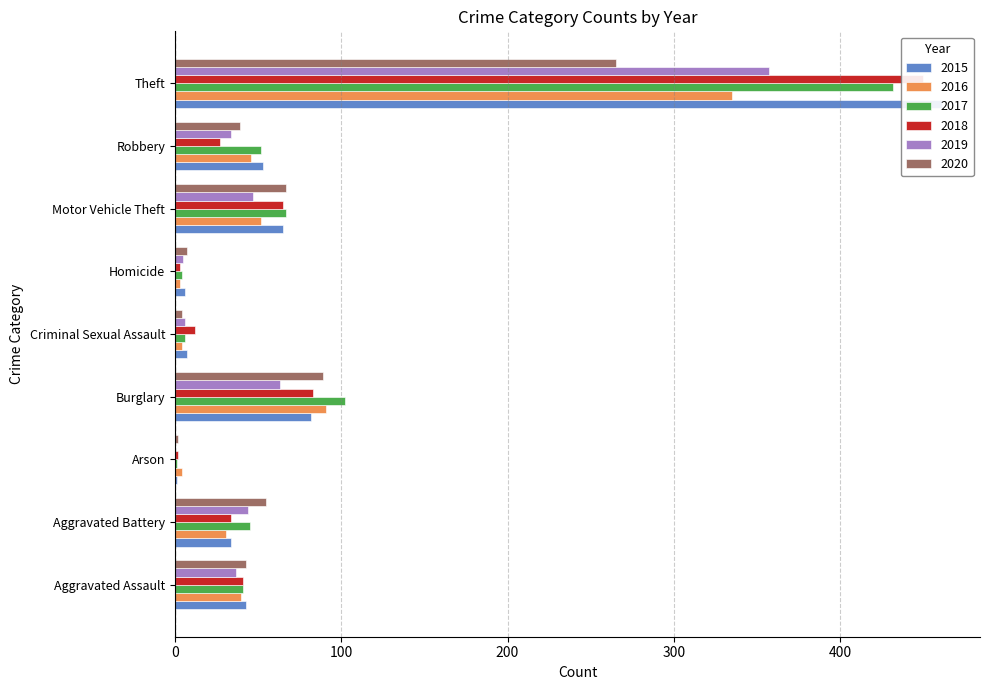

At how many categories does at least one series exceed 87?

2